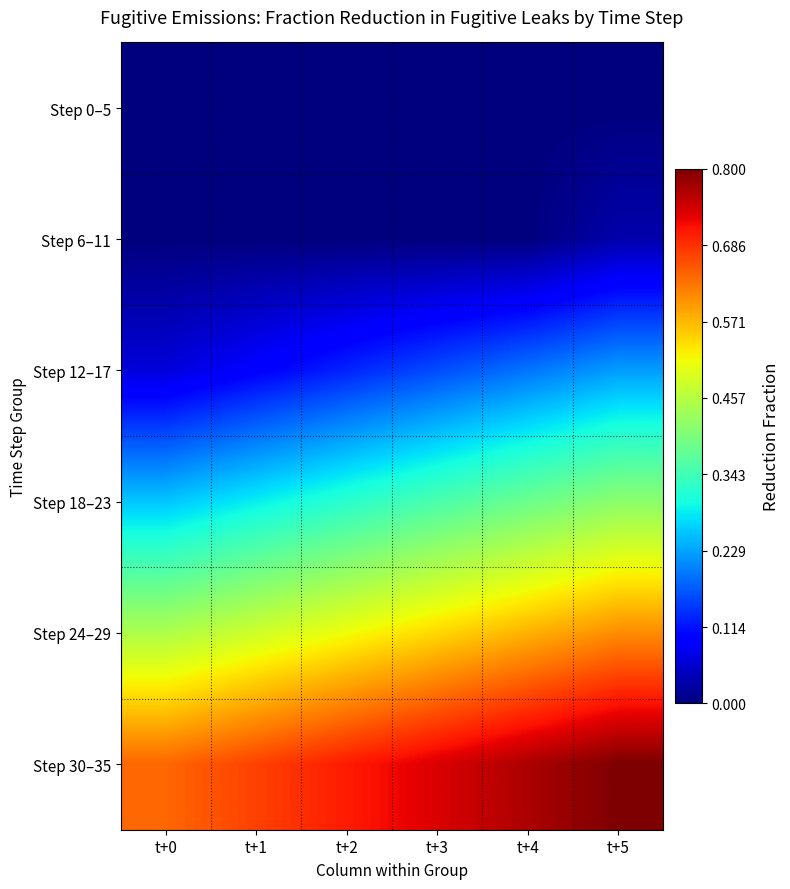

Reading right to left, transcribe all the data shown in this chart.

Step 0–5: t+5=0.0	t+4=0.0	t+3=0.0	t+2=0.0	t+1=0.0	t+0=0.0
Step 6–11: t+5=0.0	t+4=0.0	t+3=0.0	t+2=0.0	t+1=0.0	t+0=0.0
Step 12–17: t+5=0.2	t+4=0.2	t+3=0.2	t+2=0.1	t+1=0.1	t+0=0.1
Step 18–23: t+5=0.4	t+4=0.4	t+3=0.4	t+2=0.3	t+1=0.3	t+0=0.3
Step 24–29: t+5=0.6	t+4=0.6	t+3=0.5	t+2=0.5	t+1=0.5	t+0=0.4
Step 30–35: t+5=0.8	t+4=0.8	t+3=0.7	t+2=0.7	t+1=0.7	t+0=0.6